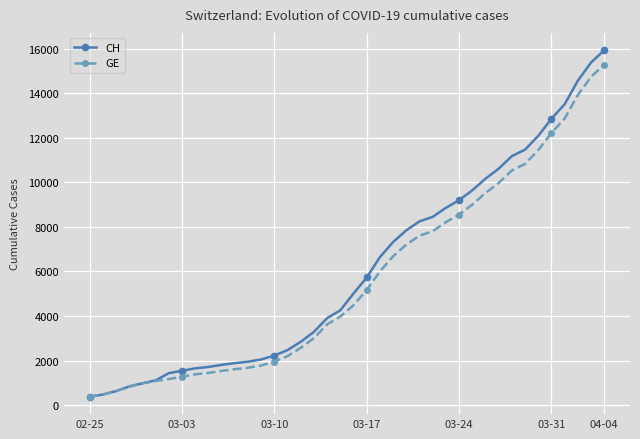

What is the lowest value of the CH series?

375